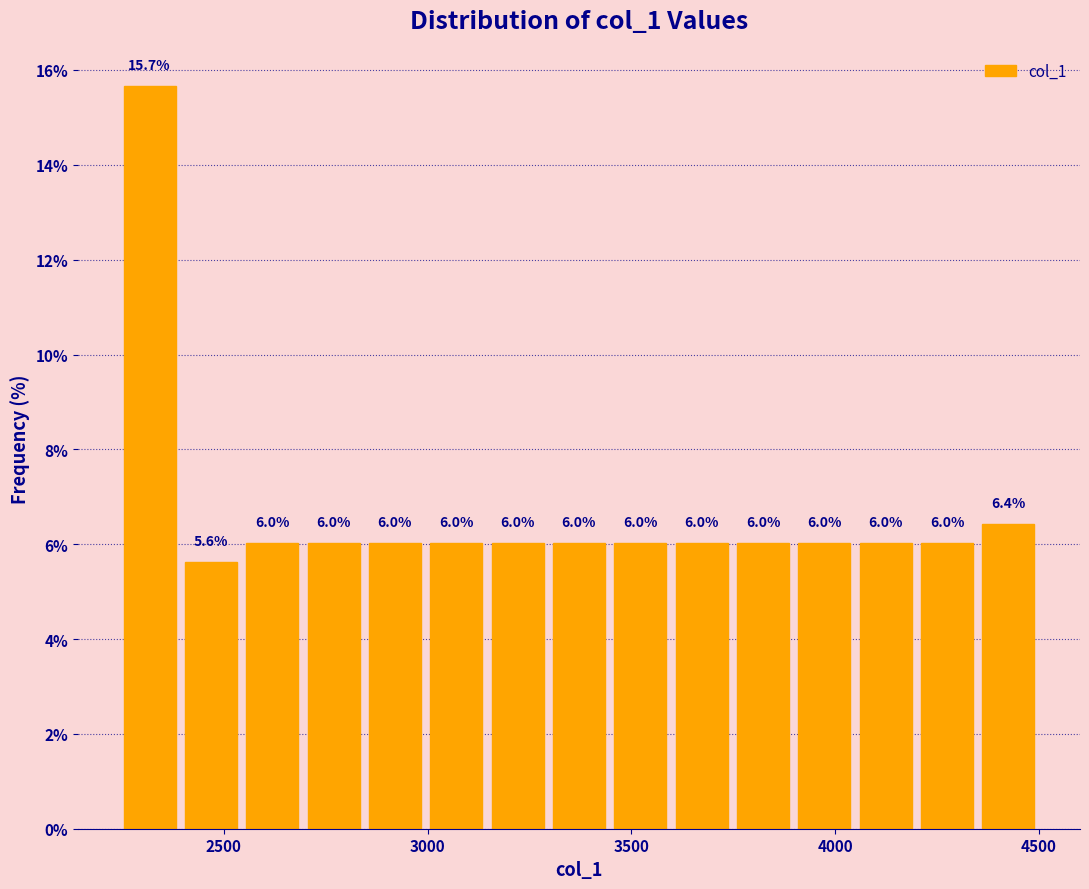

Read against the x-axis, roughly where is the centre of the tallest bar?

2300